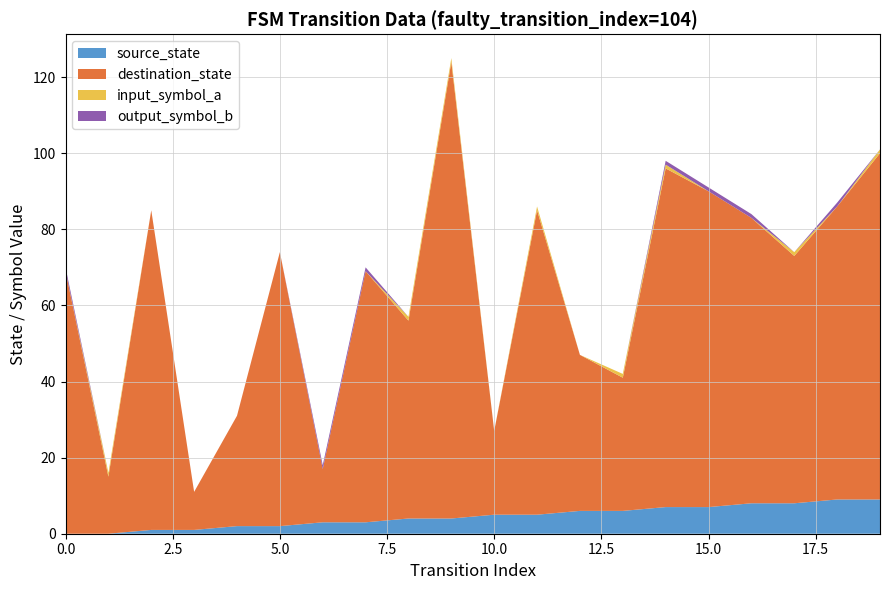

Reading left to right, extract all data points from this chart.

source_state: 0=0	1=0	2=1	3=1	4=2	5=2	6=3	7=3	8=4	9=4	10=5	11=5	12=6	13=6	14=7	15=7	16=8	17=8	18=9	19=9
destination_state: 0=69	1=15	2=84	3=10	4=29	5=72	6=14	7=66	8=52	9=120	10=22	11=80	12=41	13=35	14=89	15=83	16=75	17=65	18=77	19=91
input_symbol_a: 0=0	1=1	2=0	3=0	4=0	5=0	6=0	7=0	8=1	9=1	10=0	11=1	12=0	13=1	14=1	15=0	16=0	17=1	18=0	19=1
output_symbol_b: 0=1	1=0	2=0	3=0	4=0	5=0	6=1	7=1	8=0	9=0	10=0	11=0	12=0	13=0	14=1	15=1	16=1	17=0	18=1	19=0